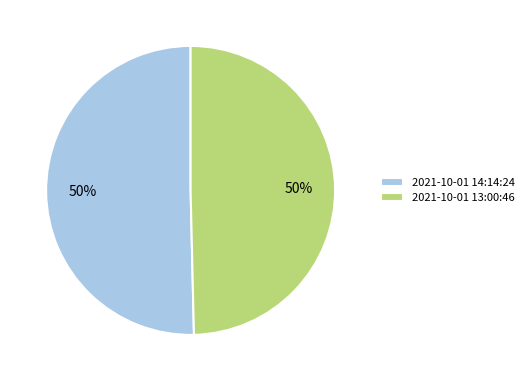

How many slices are in this pie chart?

2